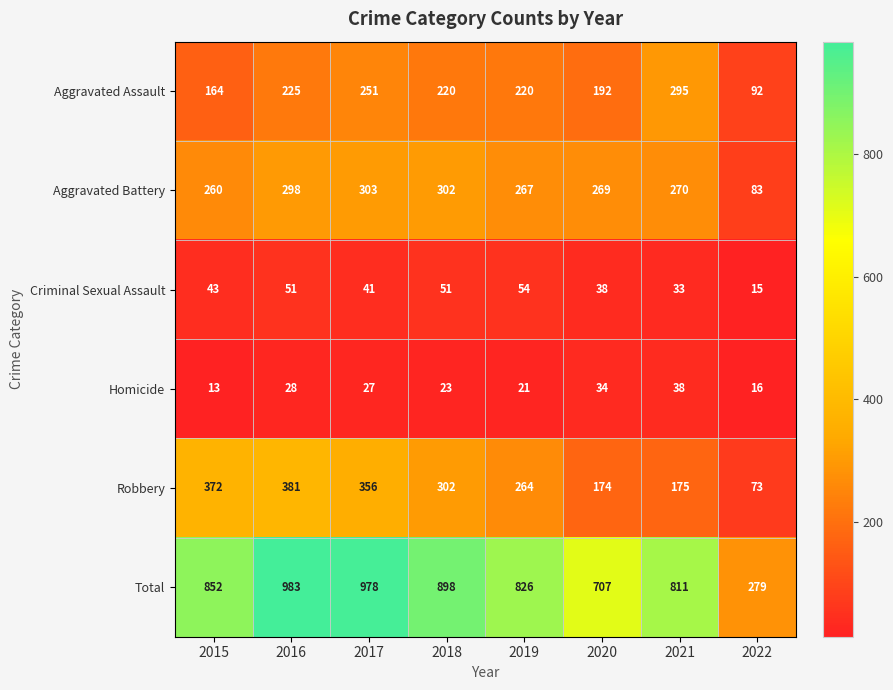

What is the difference between the maximum and minimum values in the Aggravated Battery series?

220